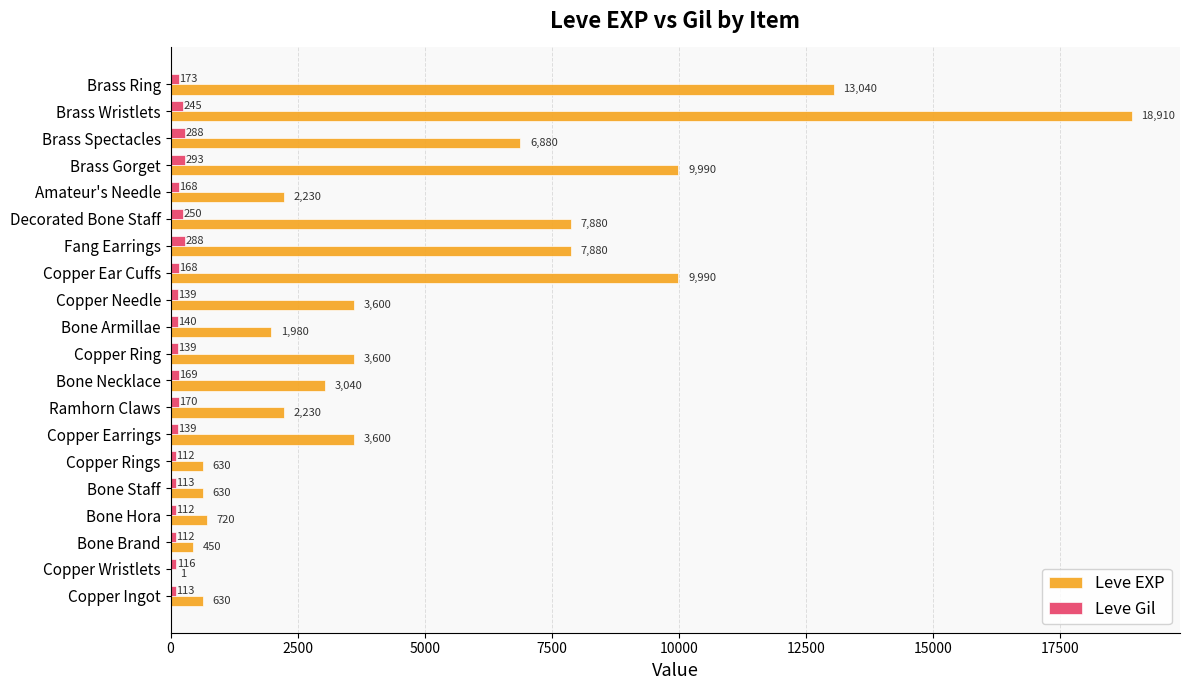

Is the value of Leve EXP at Copper Wristlets greater than the value of Leve Gil at Copper Ingot?

No